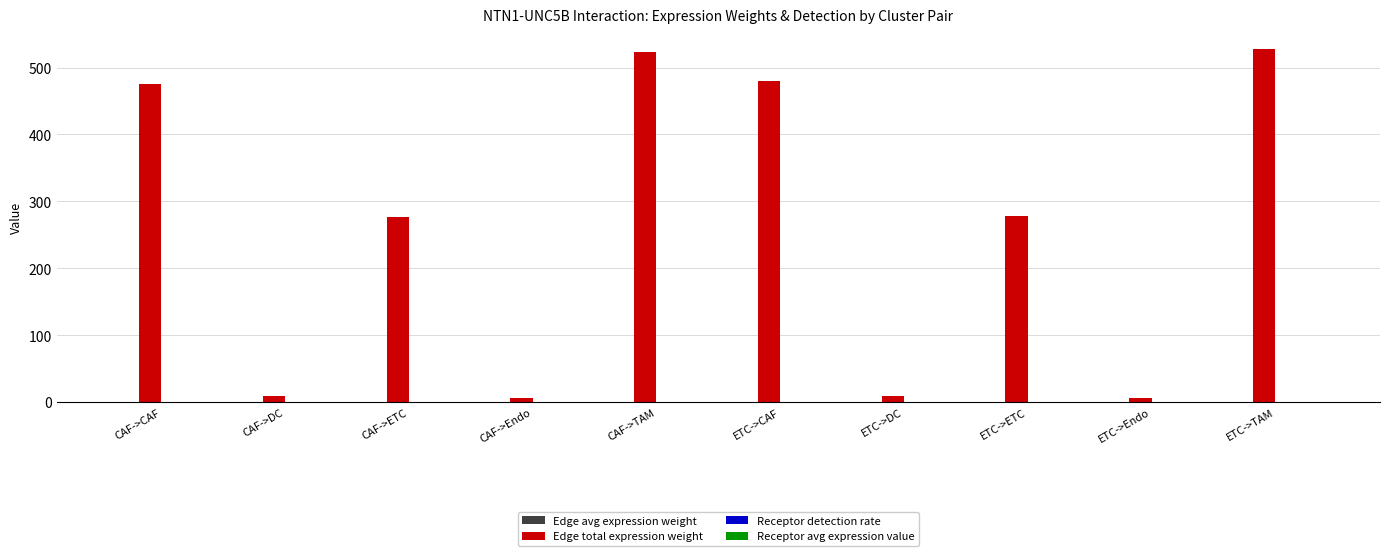

Where is Edge total expression weight nearest to the value 266?

CAF->ETC